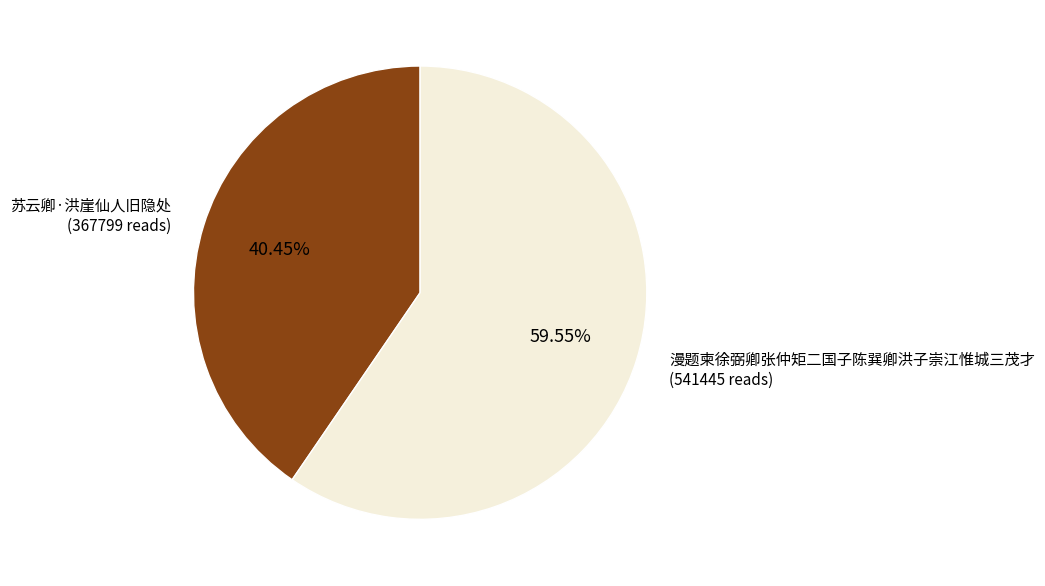

Does any single category account for the majority?

Yes